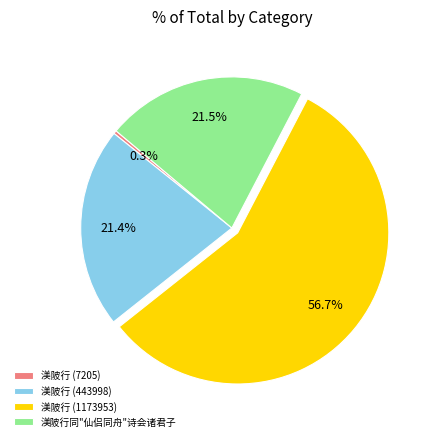

Which category has the biggest portion of the pie?

渼陂行 (1173953)